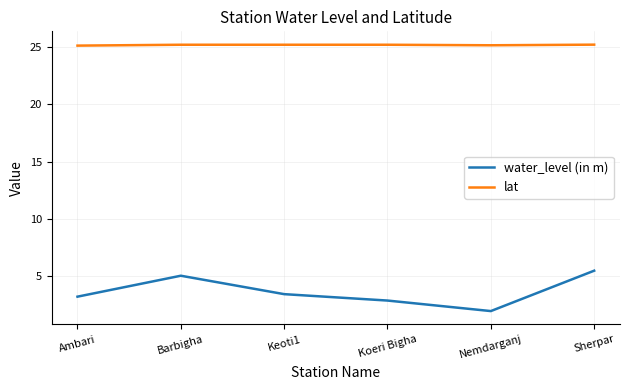

True or false: water_level (in m) has a value of 2.9 at Nemdarganj.

False